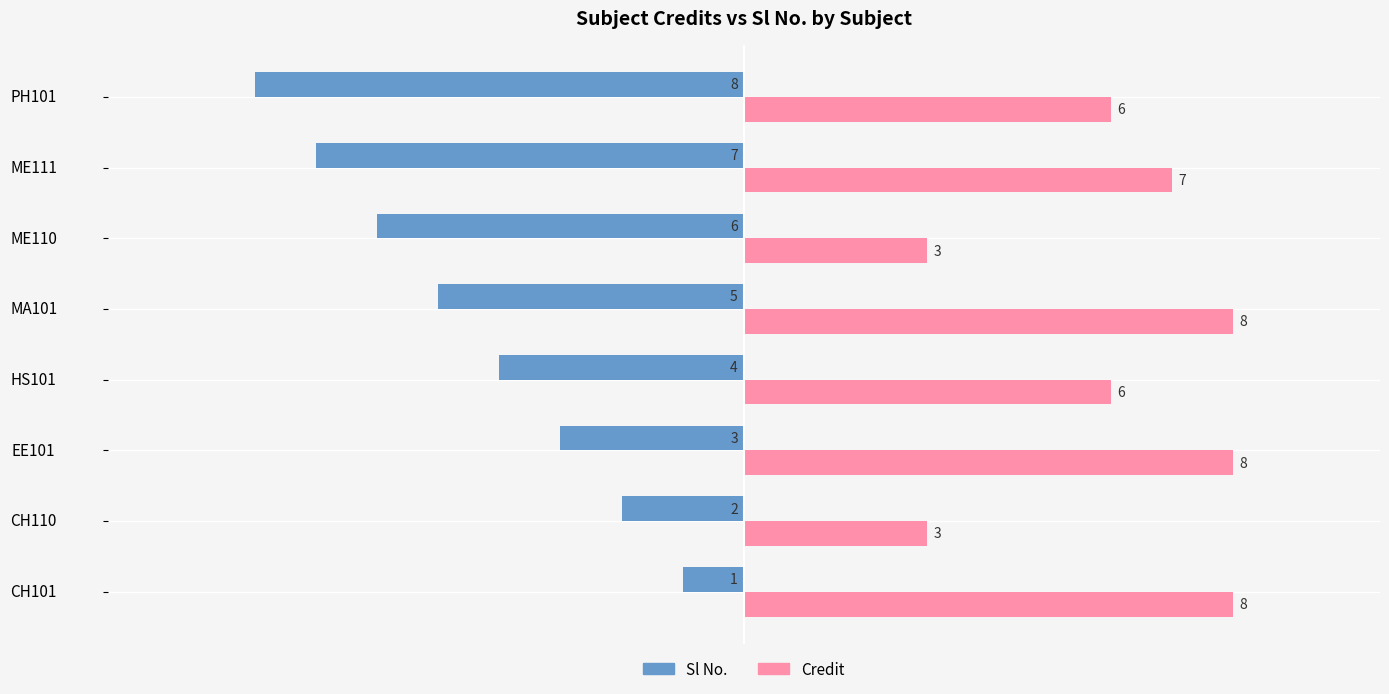

What is the difference between the maximum and second lowest values in the Credit series?

5